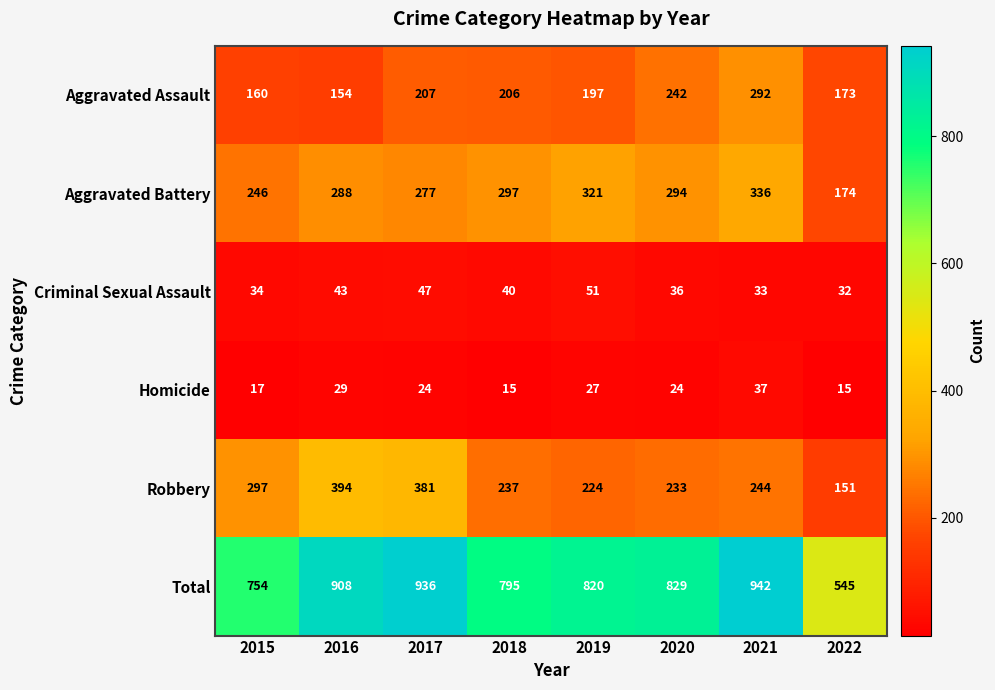

What is the spread (max minus min) of values at 2019?

793